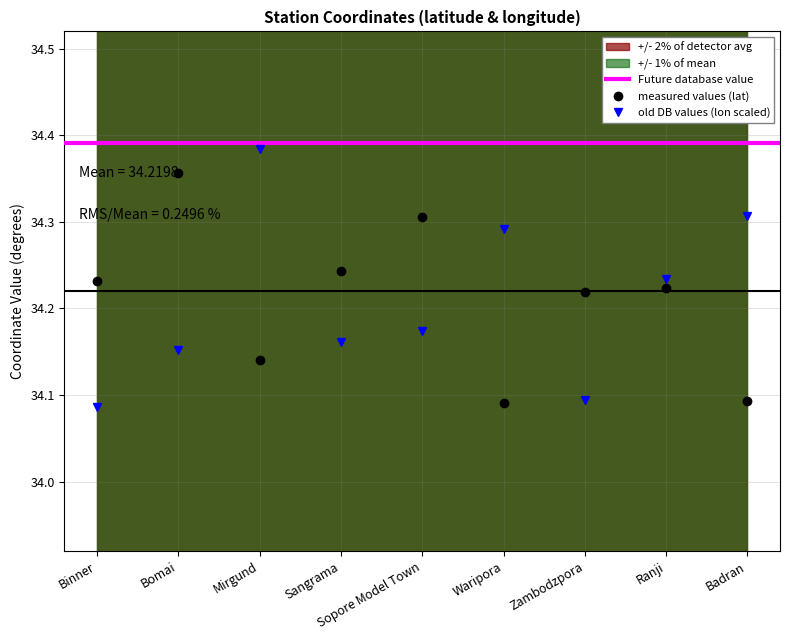

Which category has the highest value in the latitude series?

Bomai